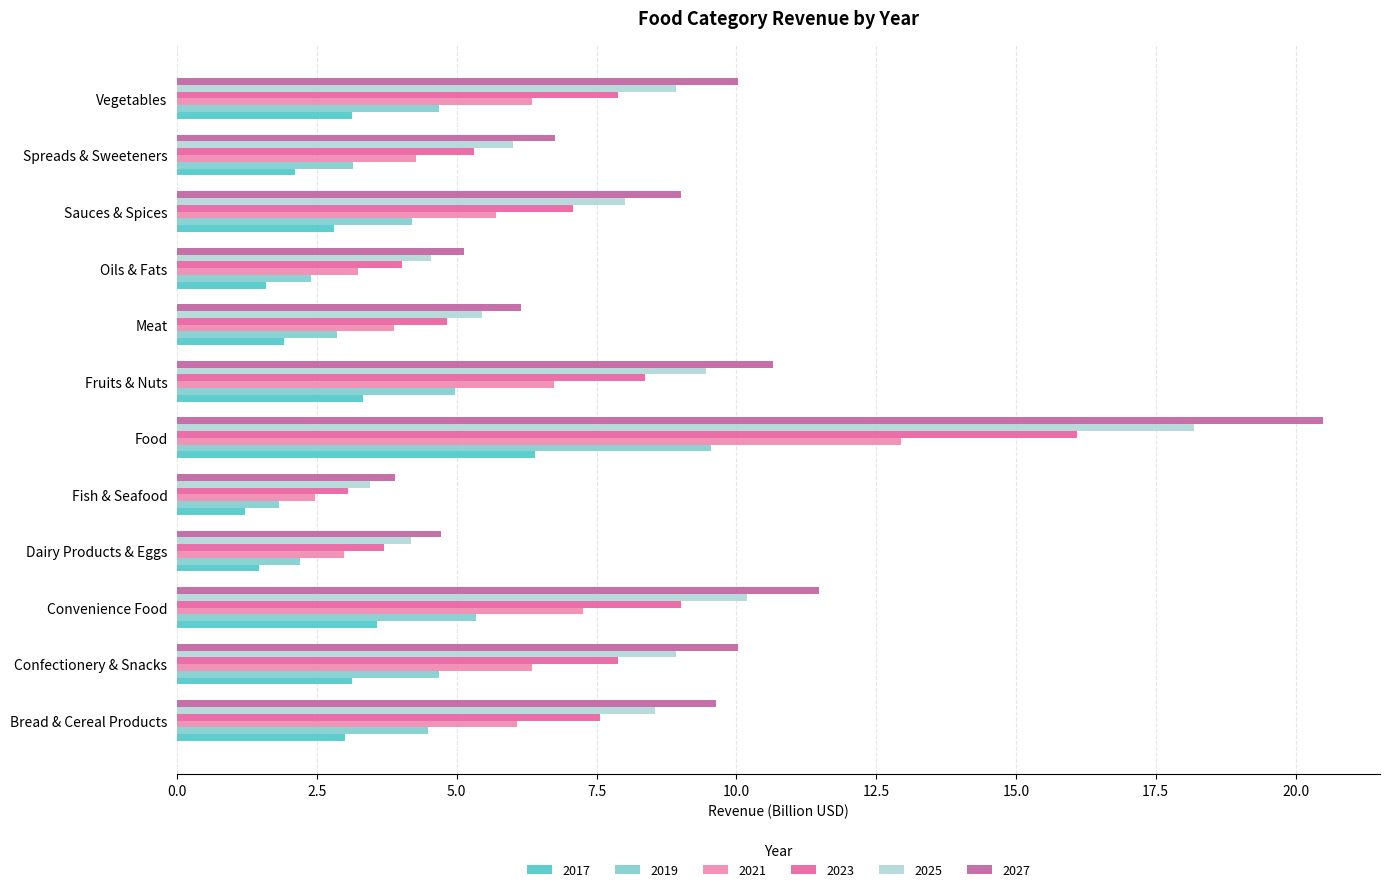

How many values in the 2021 series exceed 6?

6